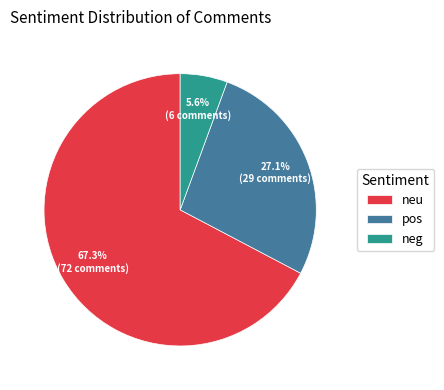

Count the number of slices in the pie.

3